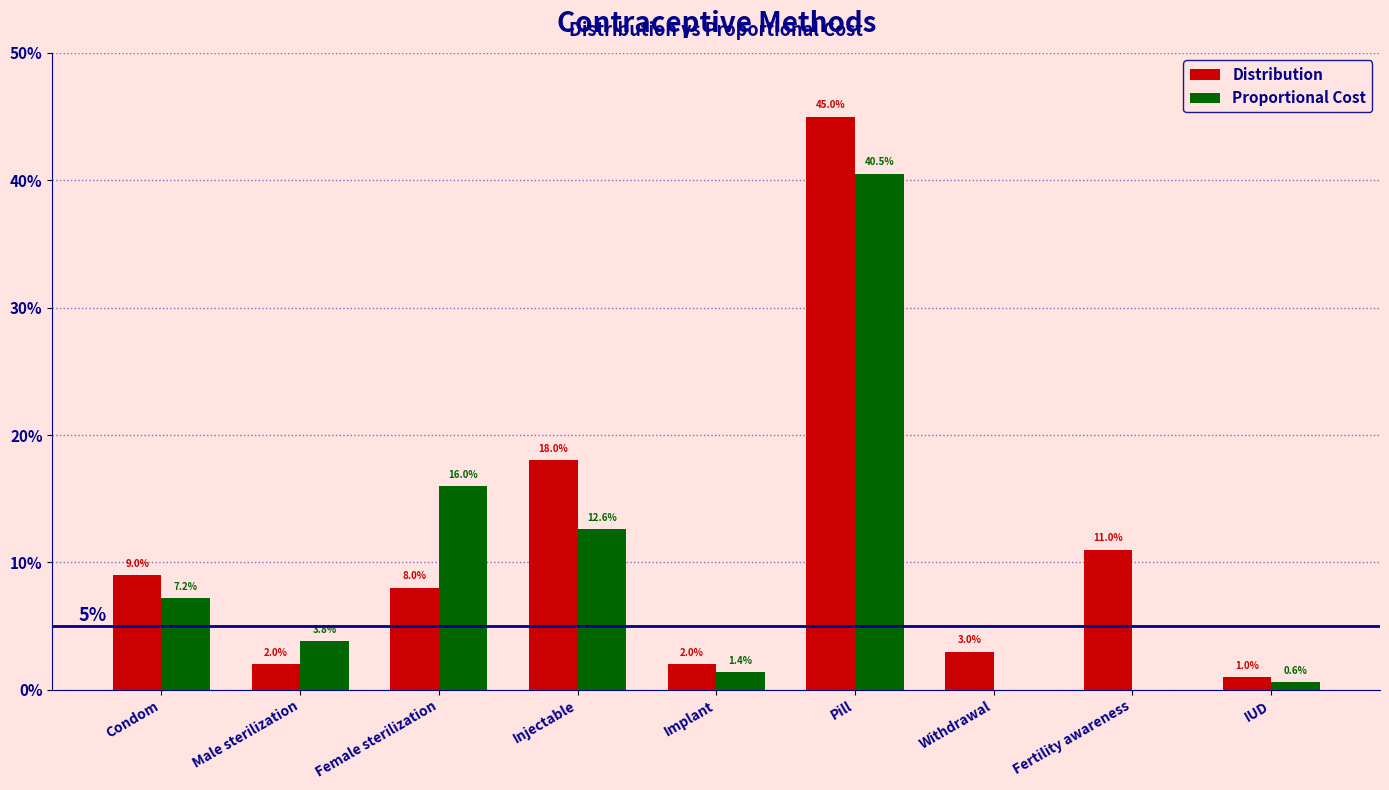

What are all the series names shown in the legend?

Distribution, Proportional Cost